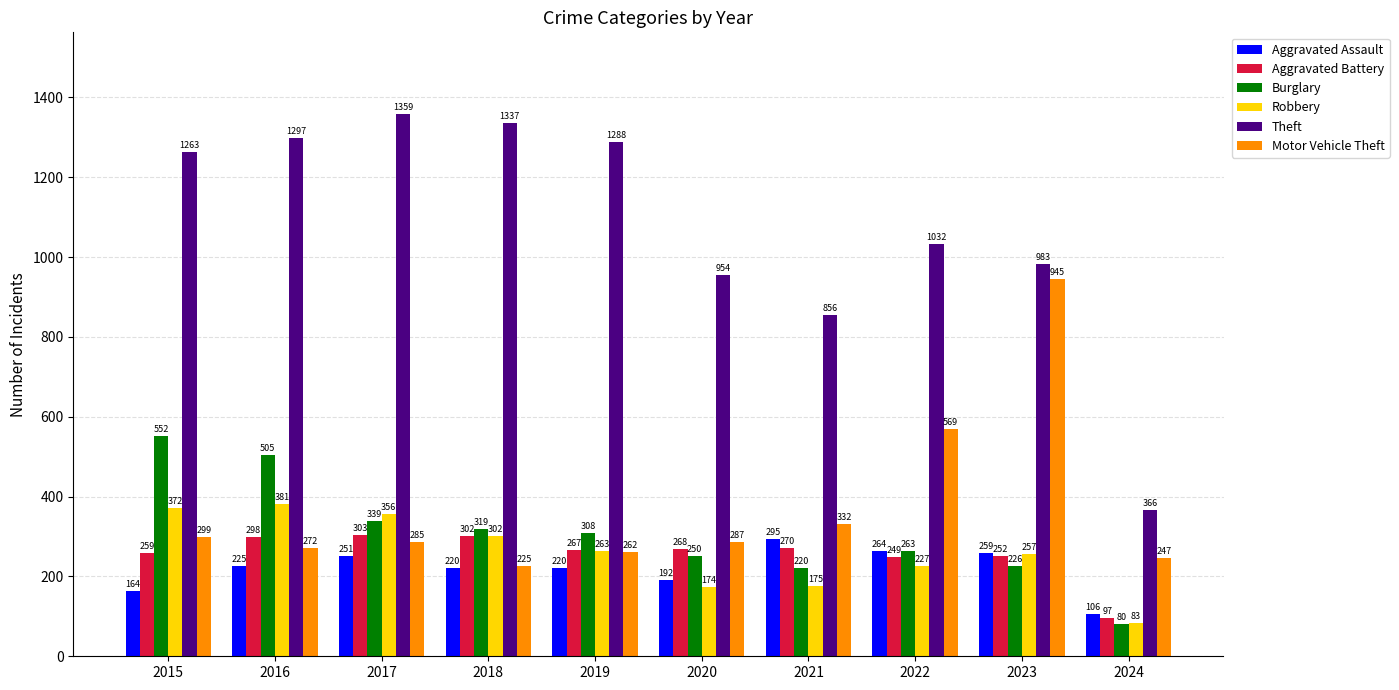

Are the bars grouped side by side (vs. stacked)?

Yes